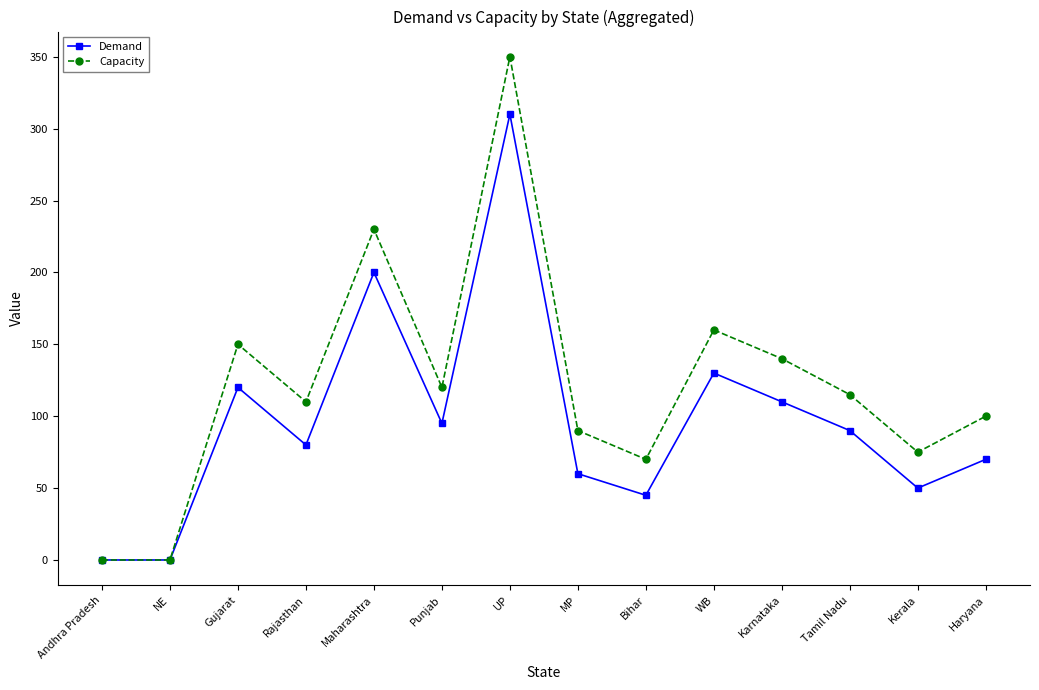

Reading left to right, what are all the values shown in this chart?

Demand: 0	0	120	80	200	95	310	60	45	130	110	90	50	70
Capacity: 0	0	150	110	230	120	350	90	70	160	140	115	75	100